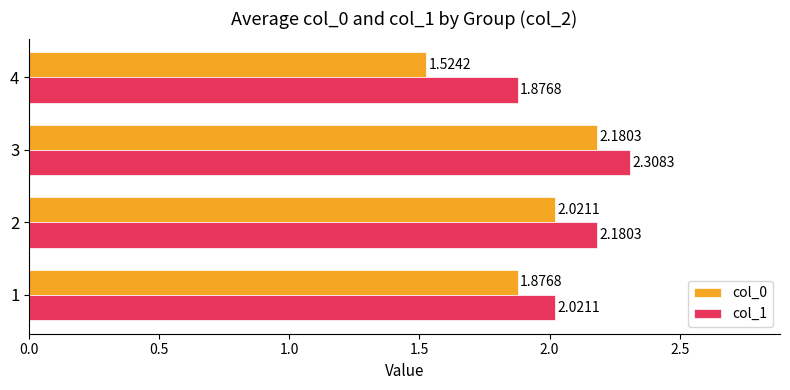

What is the sum of the col_1 values at 4 and 1?

3.9